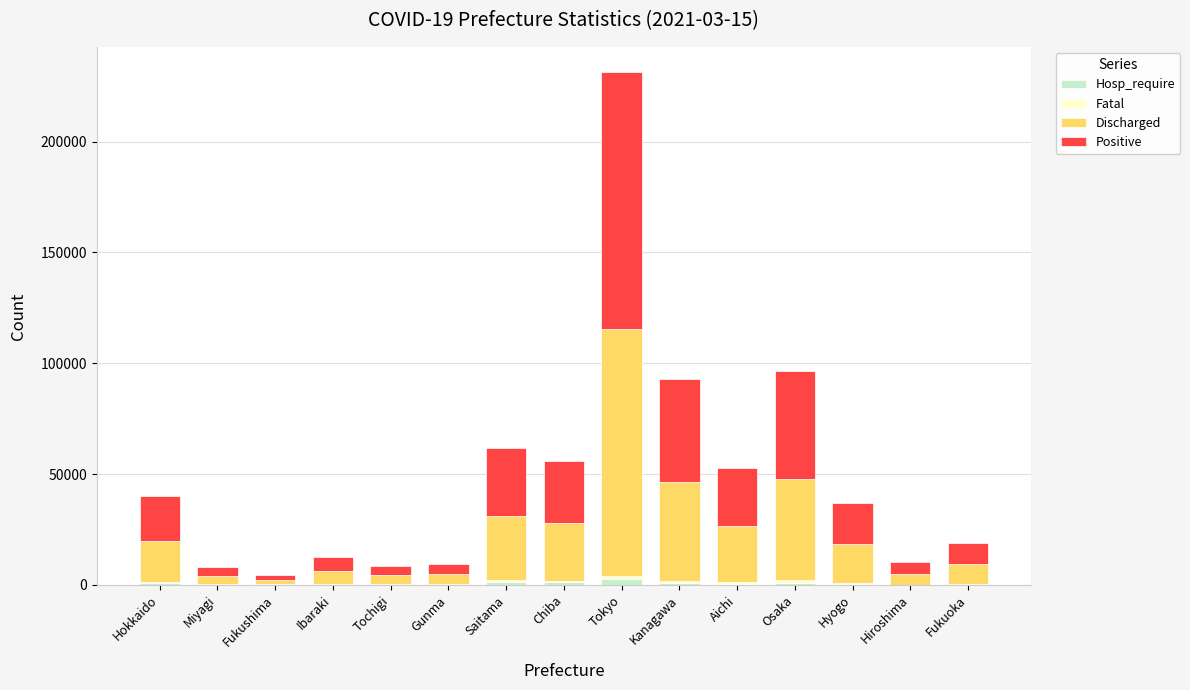

What is the difference between the Hosp_require values at Fukuoka and Tokyo?

2426